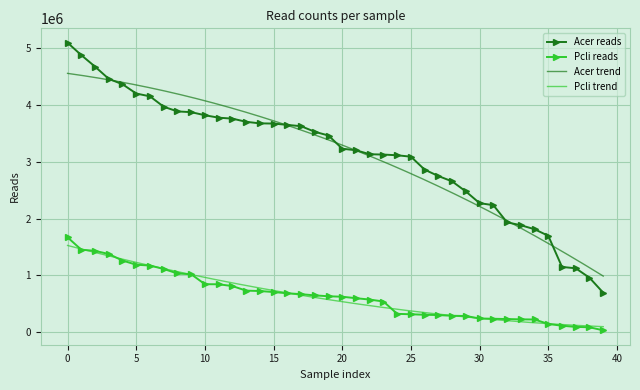

At which label does Acer reads reach its peak?

0